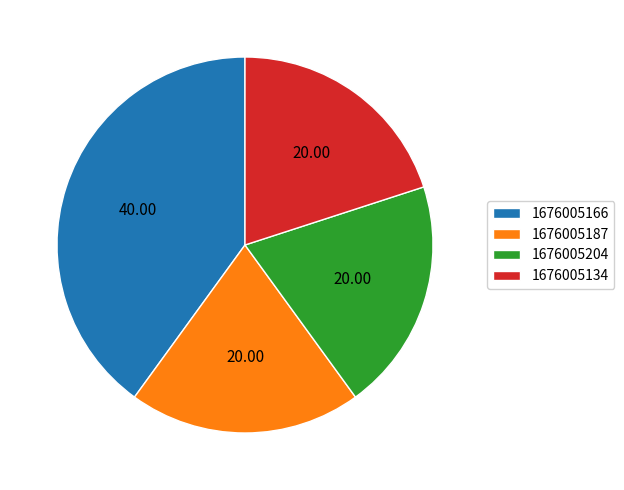

Is there any slice that represents more than half of the pie?

No